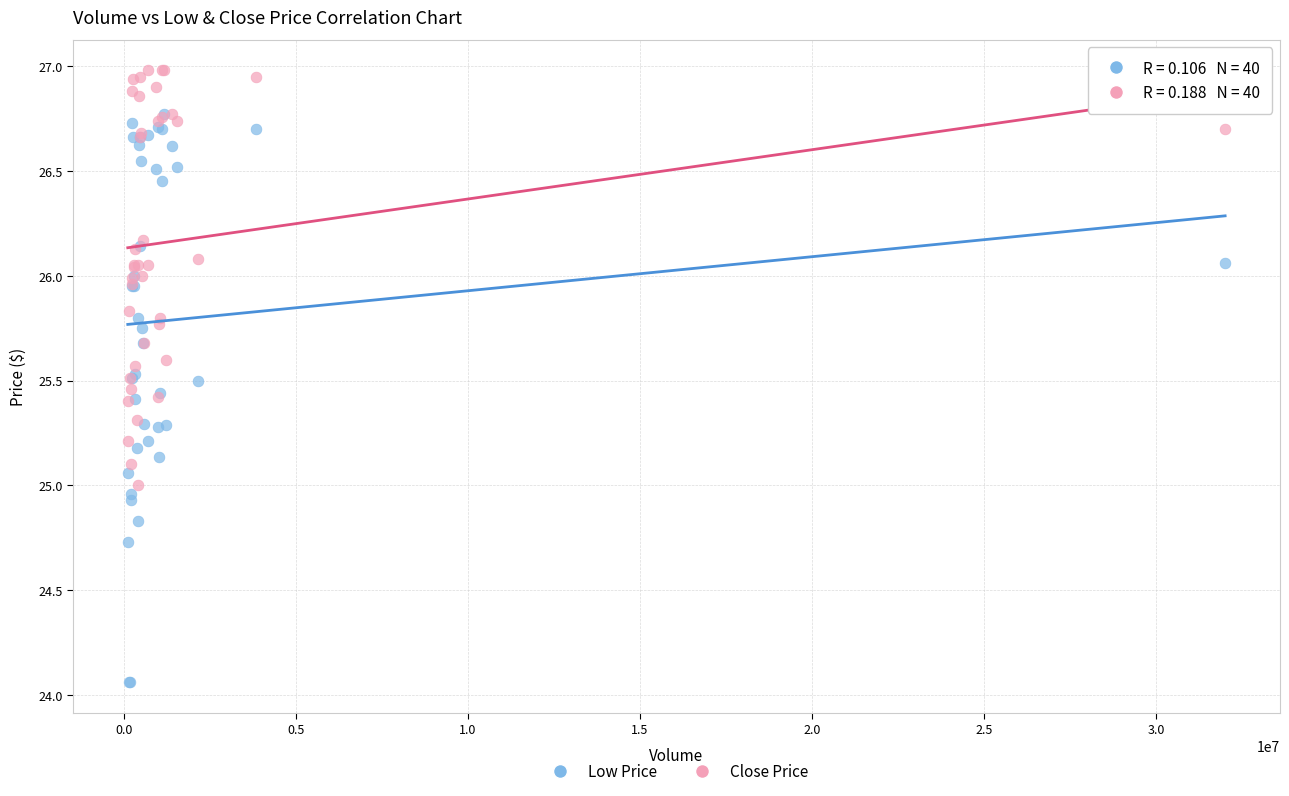

Which series has the largest Y range (max minus min)?

Low Price